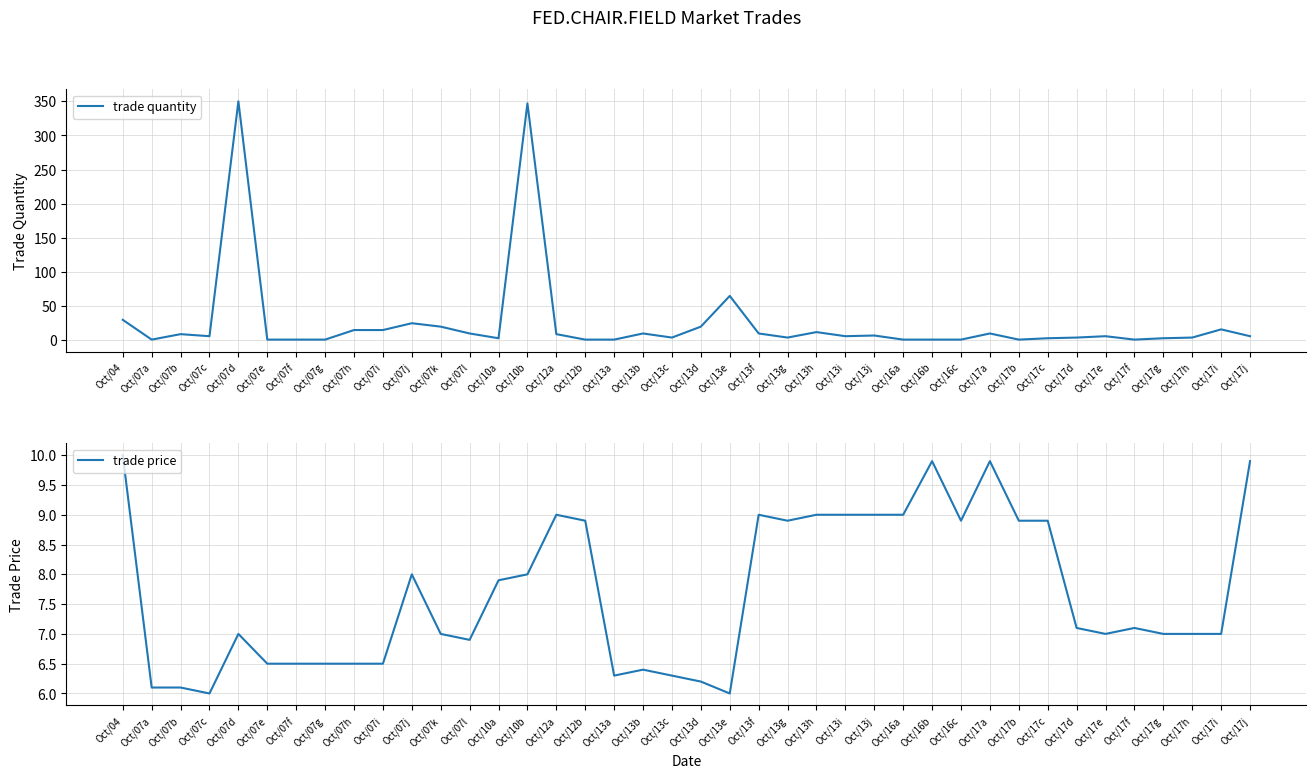

What position from the left is Oct/07i?

10